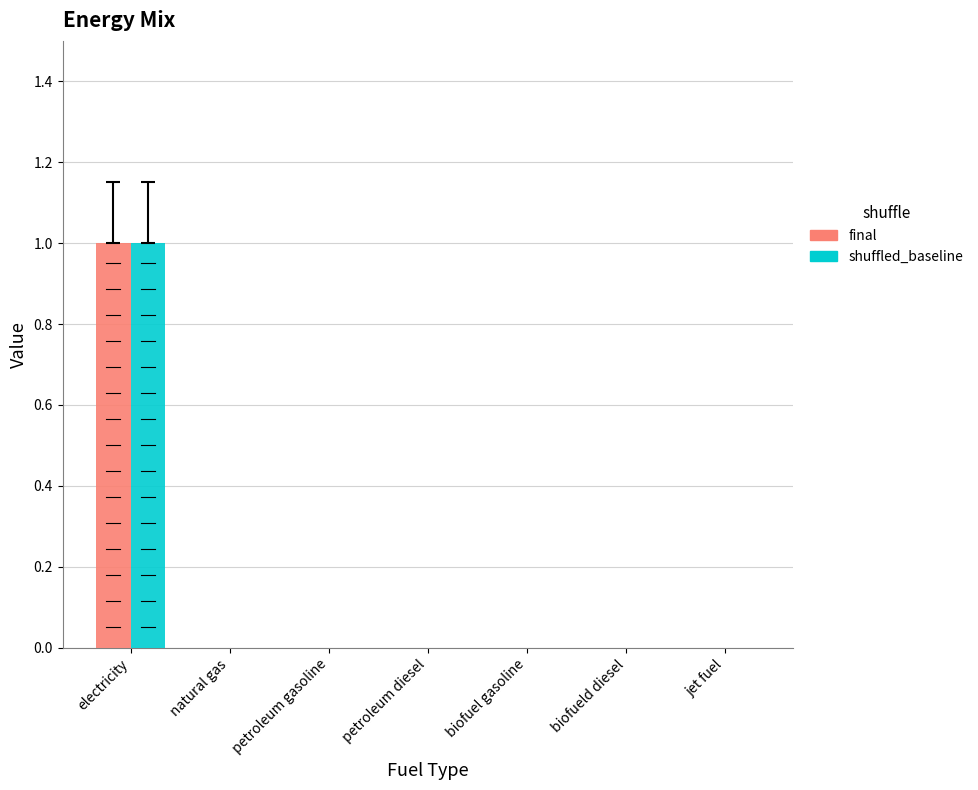

Is the value of shuffled_baseline at electricity greater than the value of final at biofuel gasoline?

Yes